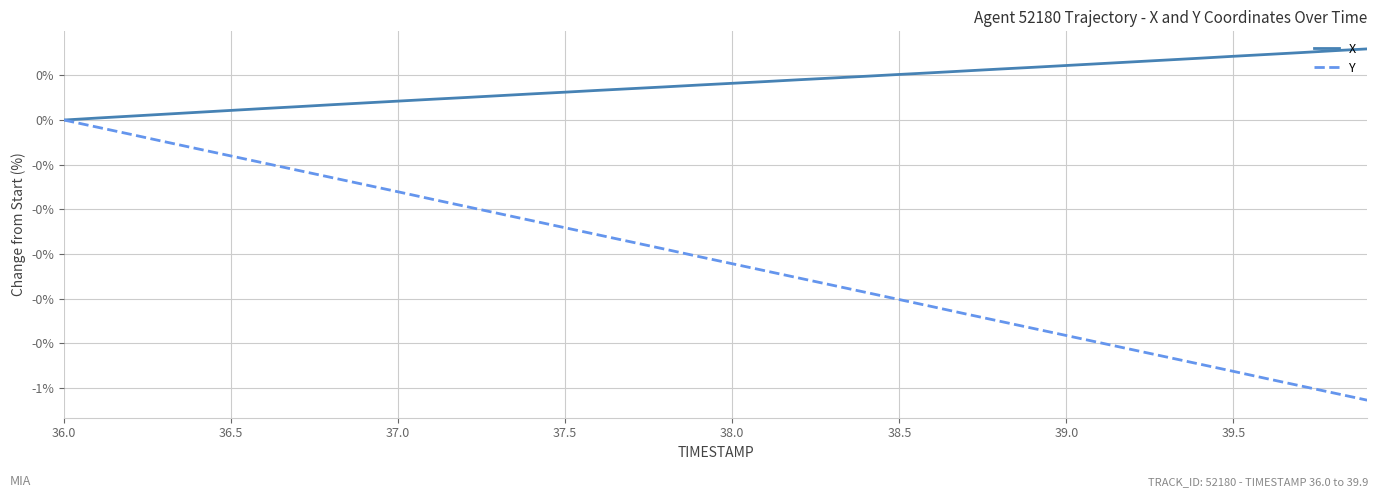

Reading right to left, what are all the values shown in this chart?

X: 0.2	0.2	0.2	0.1	0.1	0.1	0.1	0.1	0.1	0.1	0.1	0.1	0.1	0.1	0.1	0.1	0.1	0.1	0.1	0.1	0.1	0.1	0.1	0.1	0.1	0.1	0.1	0.1	0.0	0.0	0.0	0.0	0.0	0.0	0.0	0.0	0.0	0.0	0.0	0.0
Y: -0.6	-0.6	-0.6	-0.6	-0.6	-0.5	-0.5	-0.5	-0.5	-0.5	-0.5	-0.5	-0.4	-0.4	-0.4	-0.4	-0.4	-0.4	-0.3	-0.3	-0.3	-0.3	-0.3	-0.3	-0.2	-0.2	-0.2	-0.2	-0.2	-0.2	-0.1	-0.1	-0.1	-0.1	-0.1	-0.1	-0.0	-0.0	-0.0	0.0